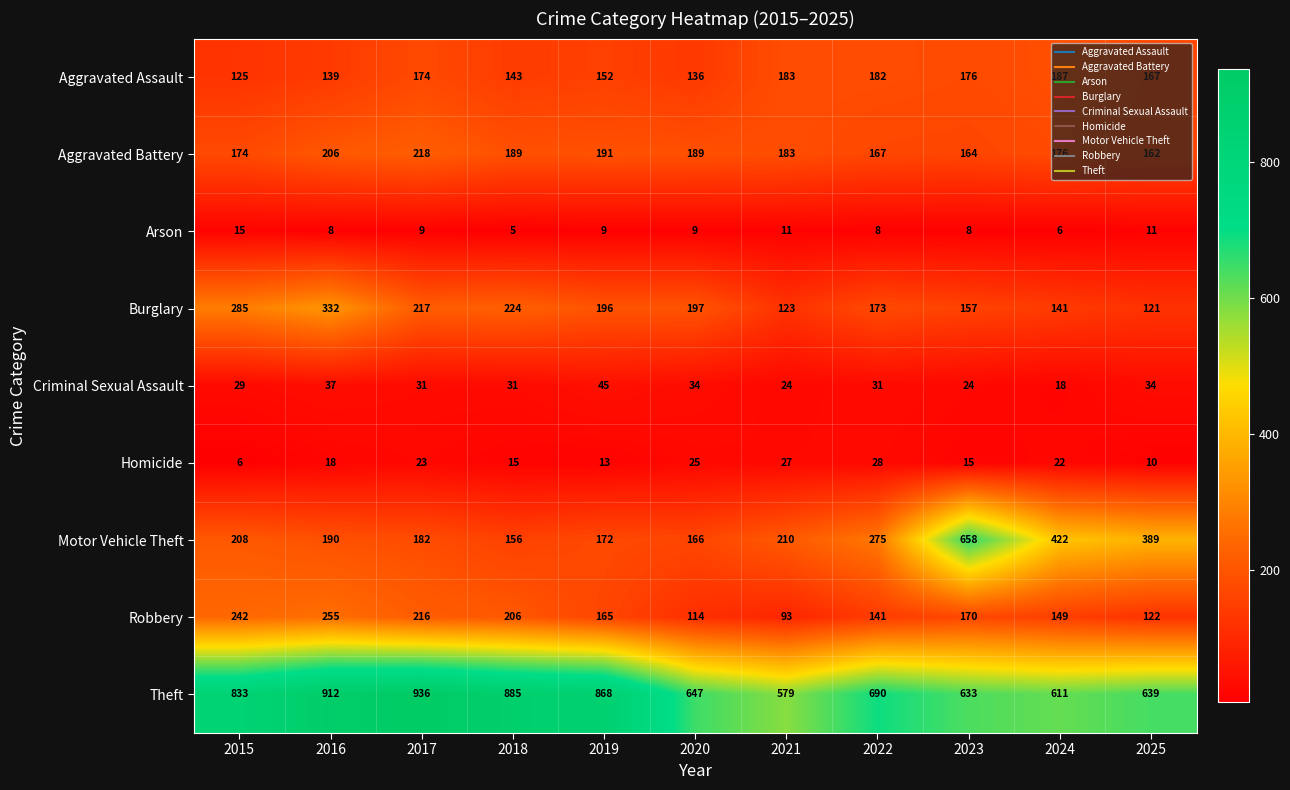

What is the minimum value shown in the chart?

5